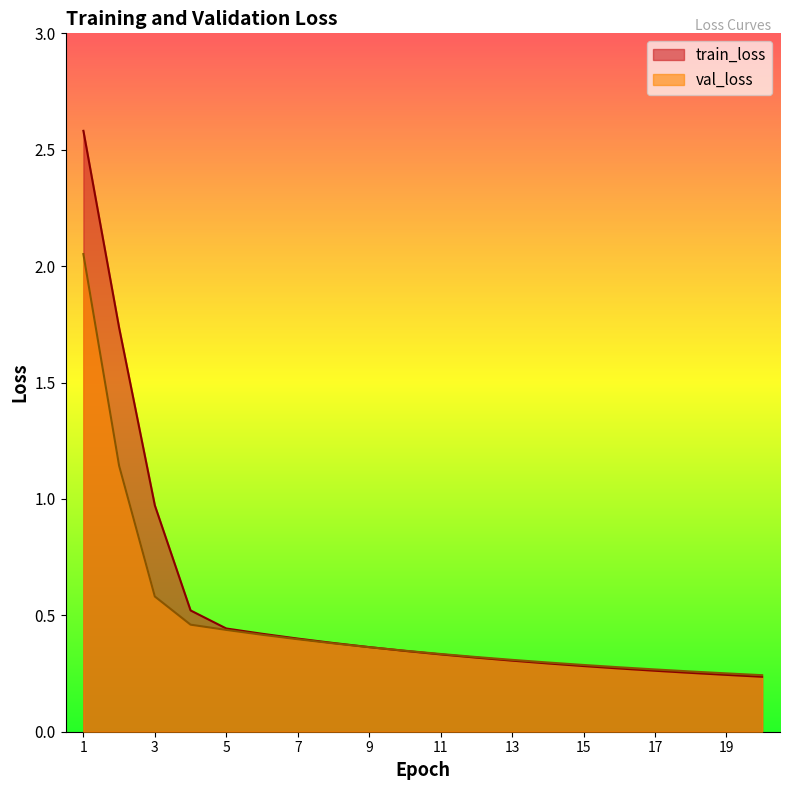

At 2, list the series in order from smallest to largest.

val_loss, train_loss